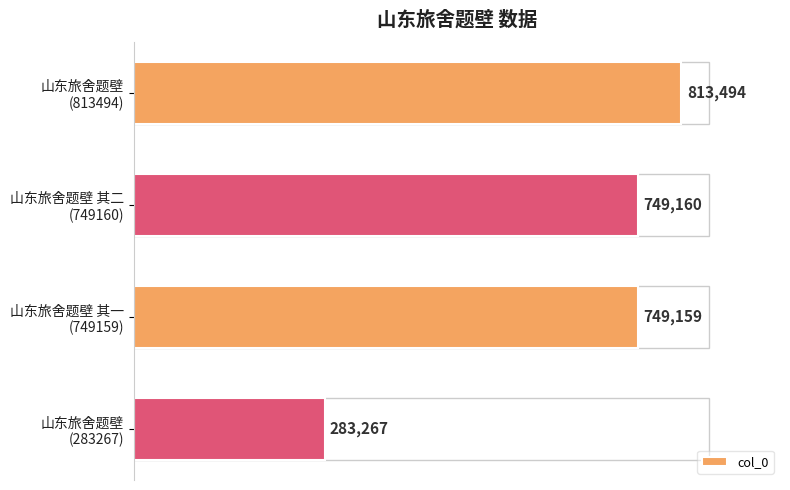

Rank the categories by value from lowest to highest.

山东旅舍题壁
(283267), 山东旅舍题壁 其一
(749159), 山东旅舍题壁 其二
(749160), 山东旅舍题壁
(813494)